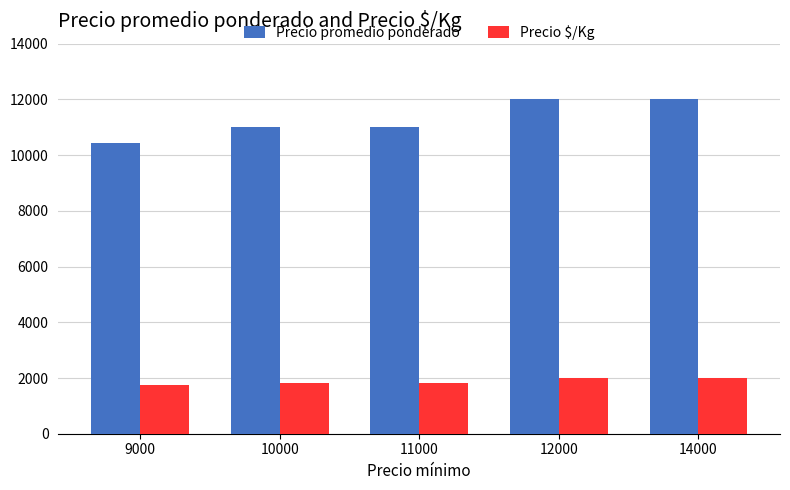

Which series has the largest range (max minus min)?

Precio promedio ponderado